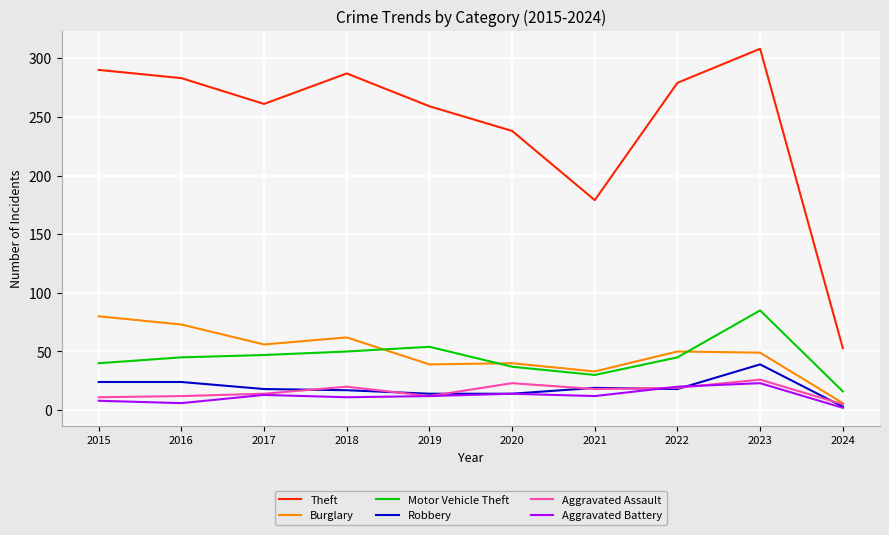

In Aggravated Battery, how many points are higher than both neighbors (excluding endpoints)?

3